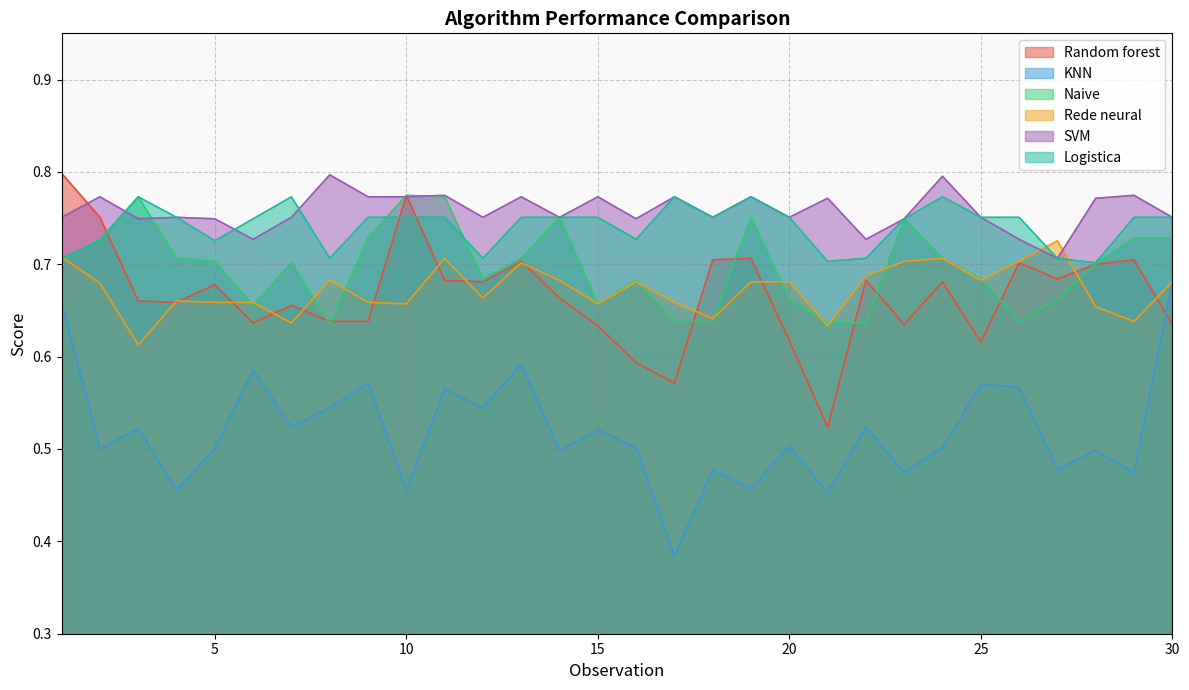

True or false: Naive and KNN cross at least once.

False